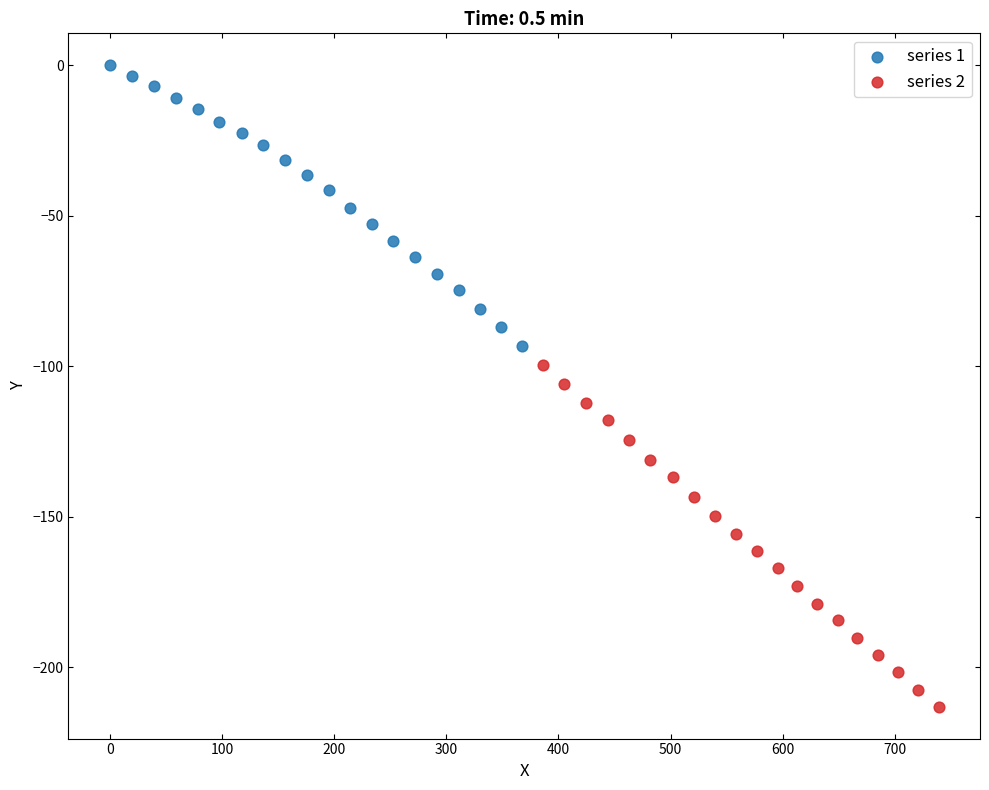

What are all the series names shown in the legend?

series 1, series 2